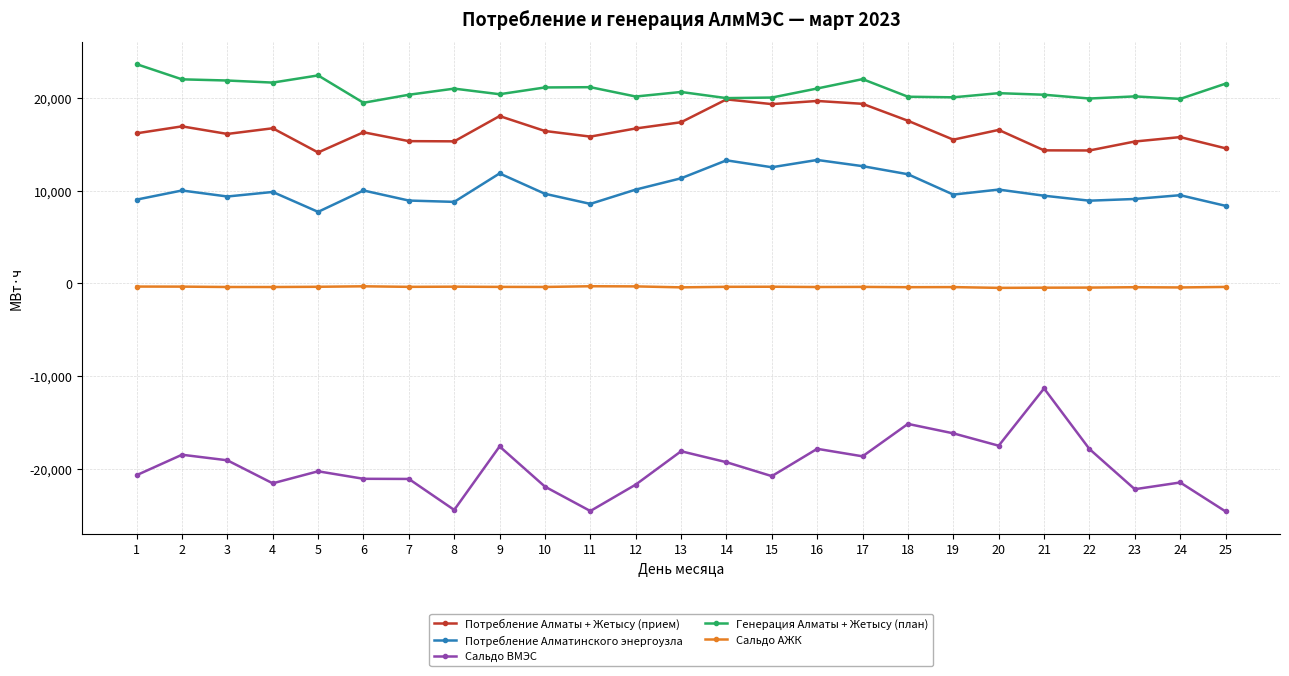

Between 5 and 21, which series saw the biggest shift?

Сальдо ВМЭС